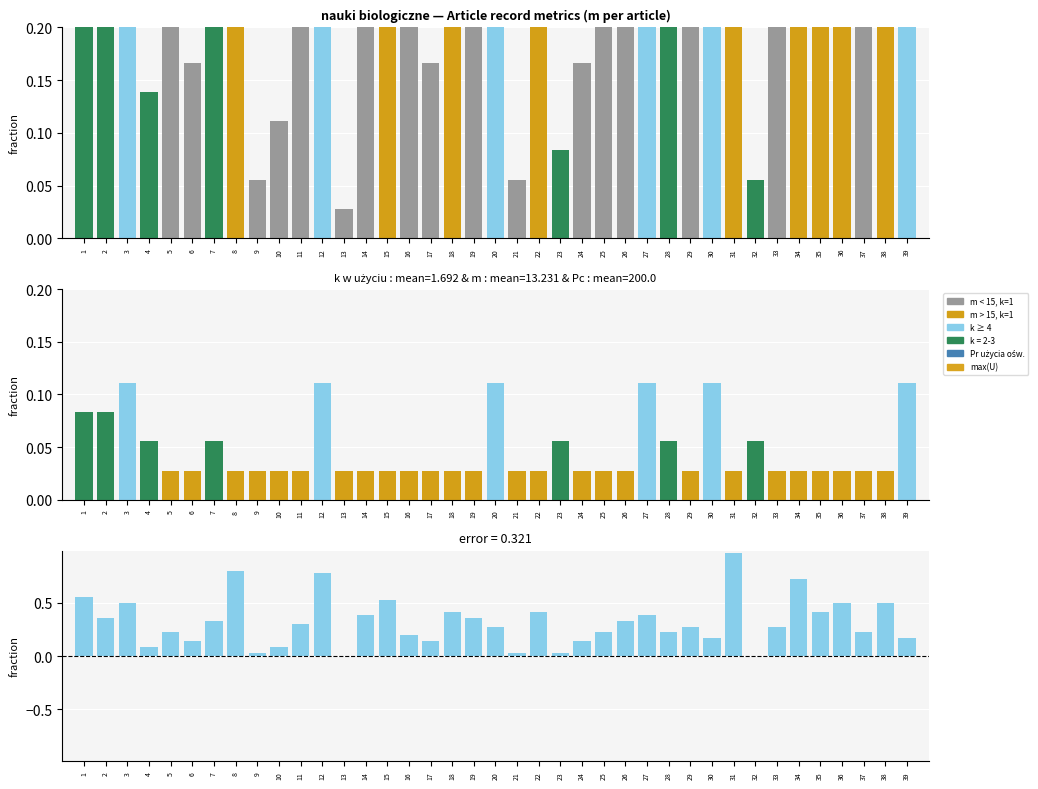

Where is m - k (normalized) nearest to the value 0?

13